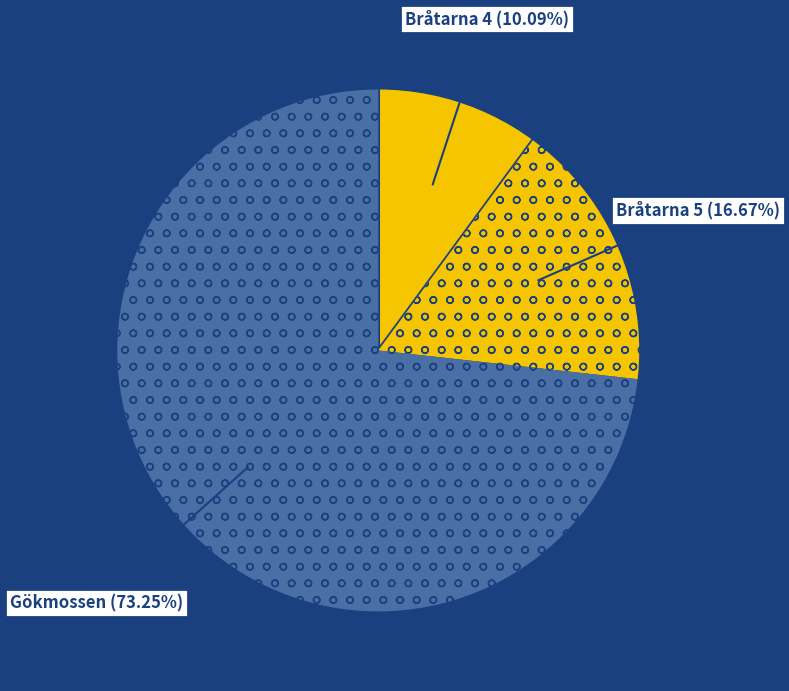

How many segments does this pie chart have?

3